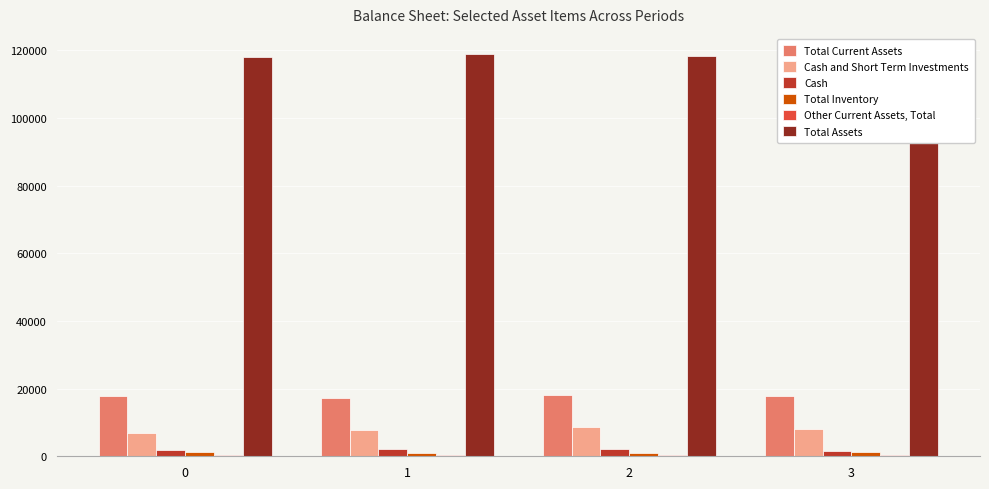

Which category has the lowest value across all series?

1